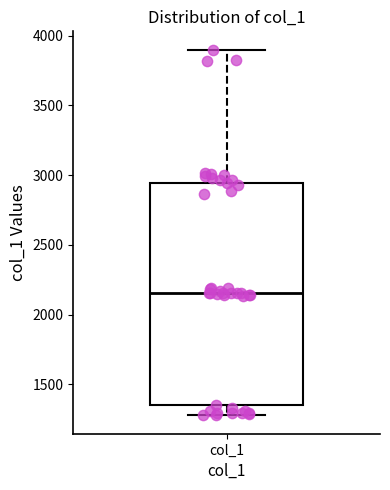

Read this box plot against the y-axis: the position of the median line, the range covered by the box, and the ends of both whiskers. The values are not printed on the chart, so give them approximately, as read against the axis.

median 2150, box 1350 to 2950, whiskers 1300 to 3900